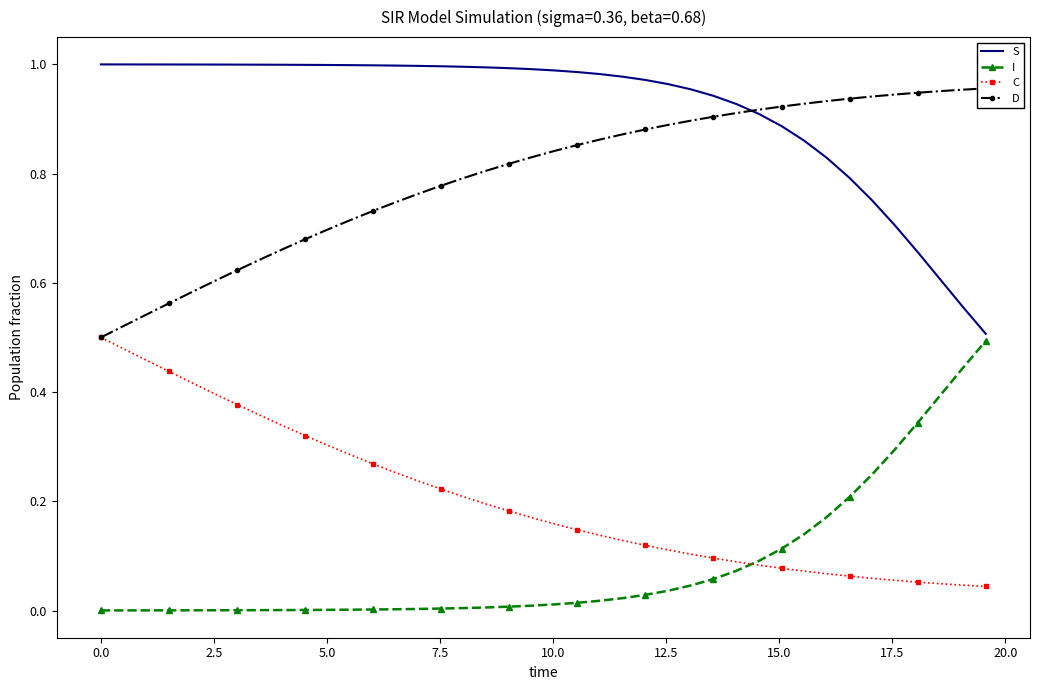

True or false: S and C cross at least once.

False